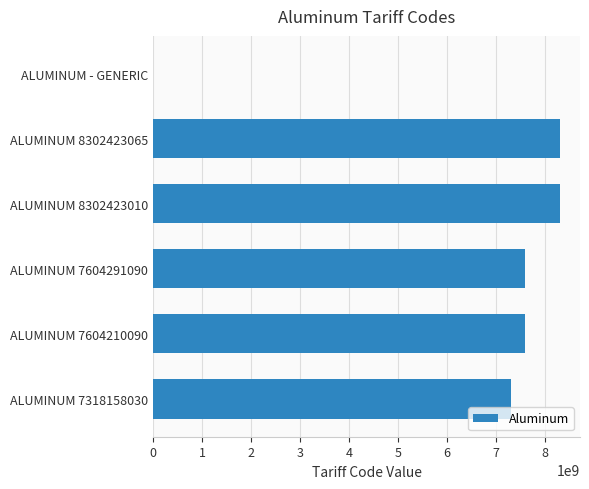

How many values are above zero?

5